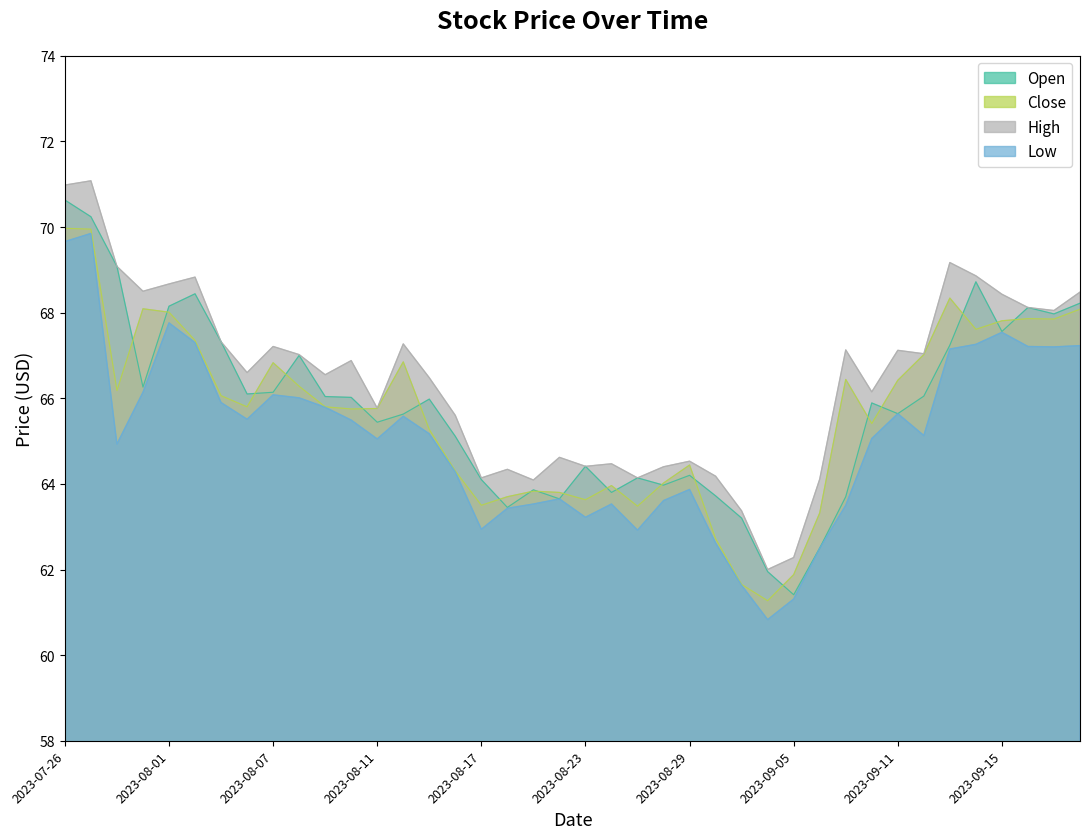

Which label corresponds to the smallest value in the chart?

2023-09-01